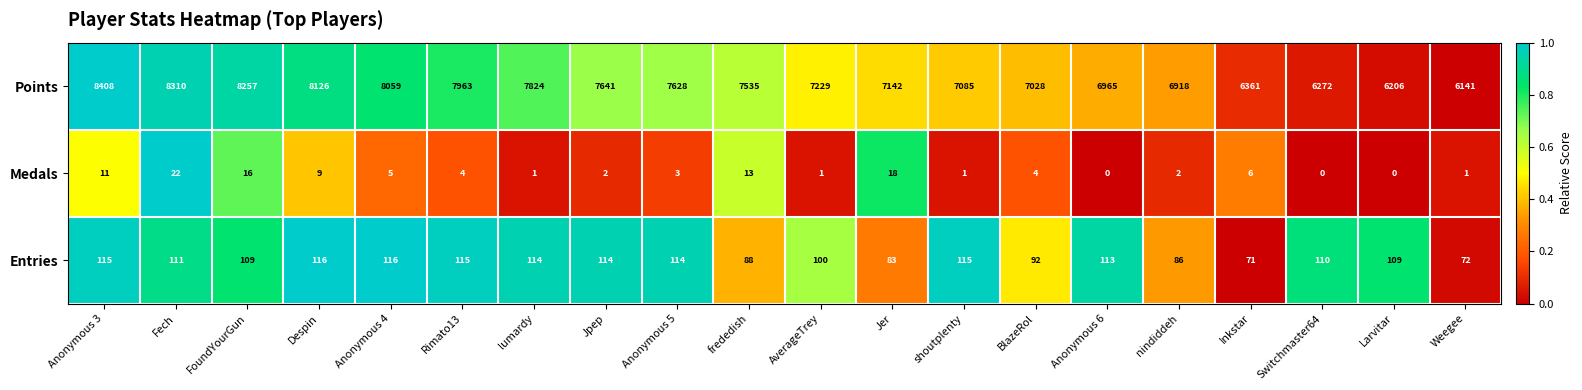

What is the difference between the maximum and minimum values in the Entries series?

45